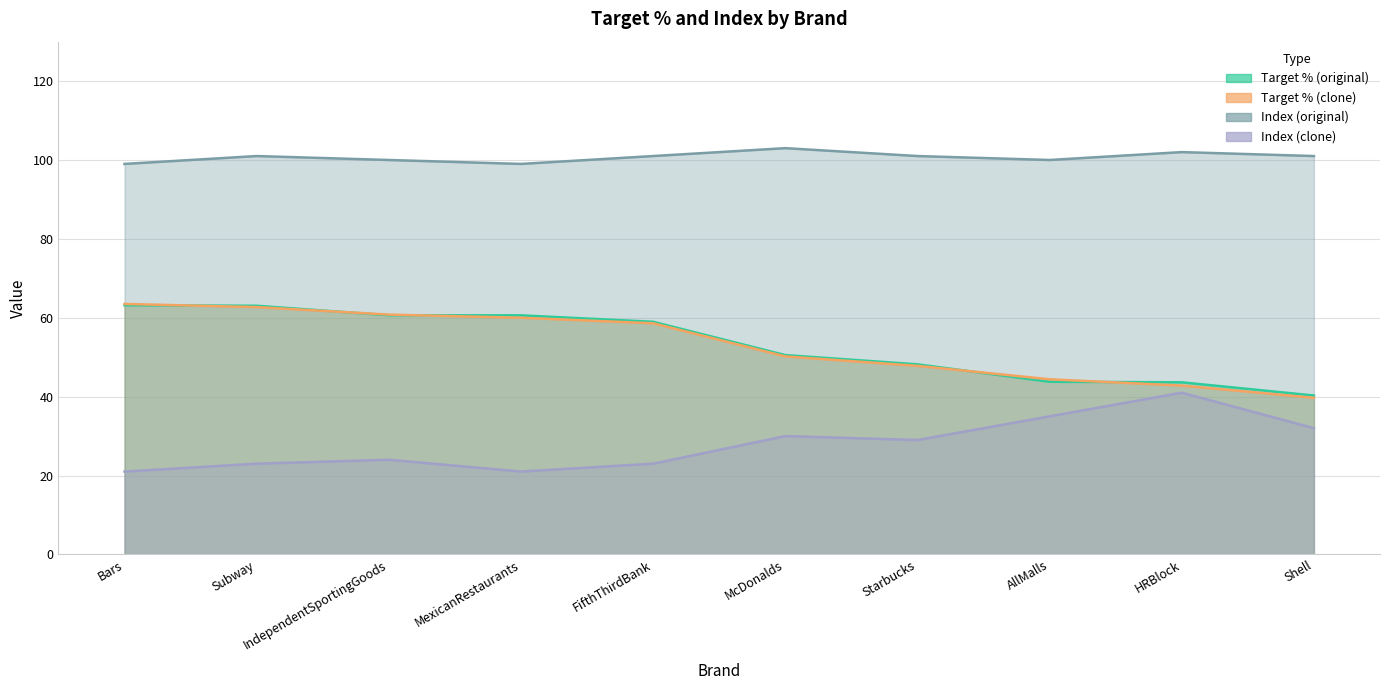

What is the approximate value of Target % (original) at HRBlock?

43.6